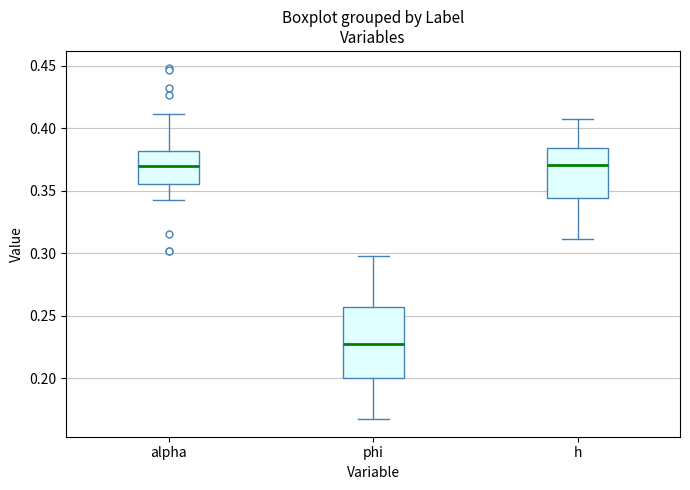

Where is the upper edge of the box for h on the y-axis? The values are not printed on the chart, so give them approximately, as read against the axis.

0.385